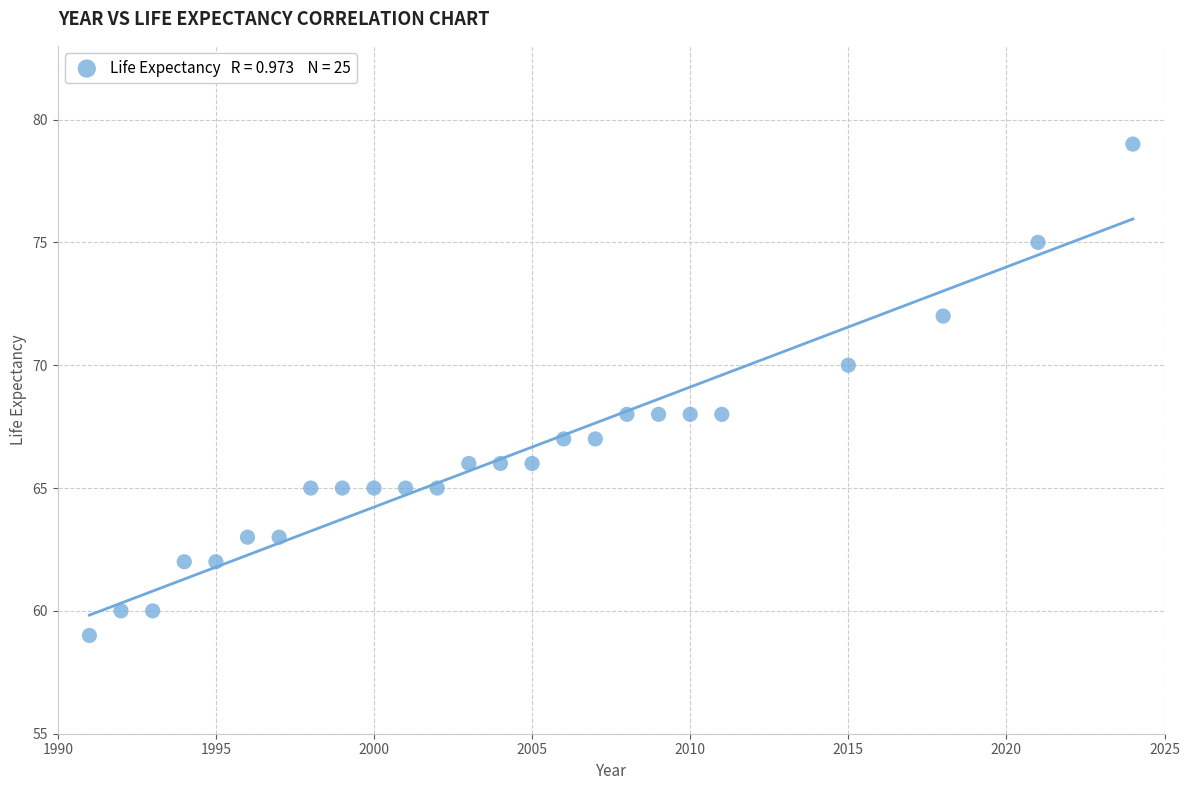

What is the range of X values (max minus min)?

33